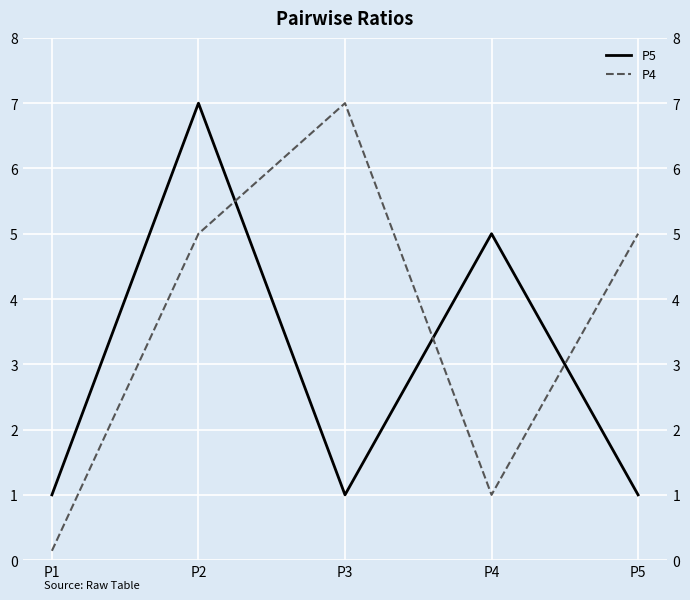

After their last crossing, which series has the higher values: P4 or P5?

P4